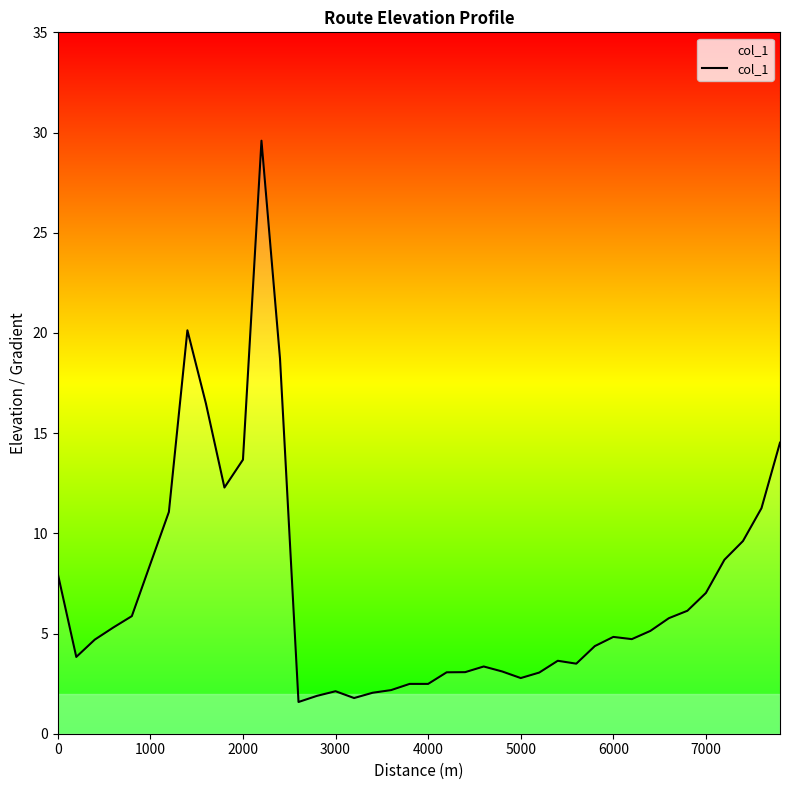

Count the number of data series in this chart.

1